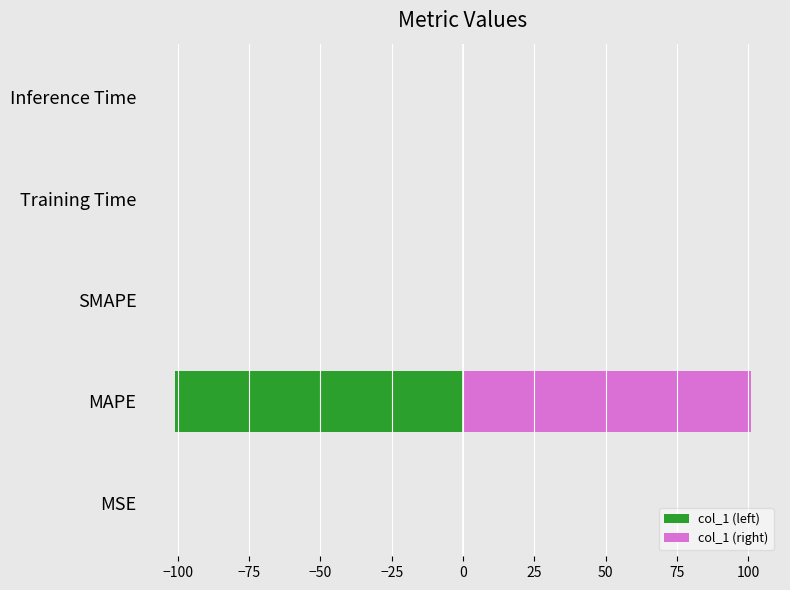

Reading left to right, extract all data points from this chart.

col_1 (left): -0.1	-101.0	0.0	-0.0	-0.0
col_1 (right): 0.1	101.0	0.0	0.0	0.0